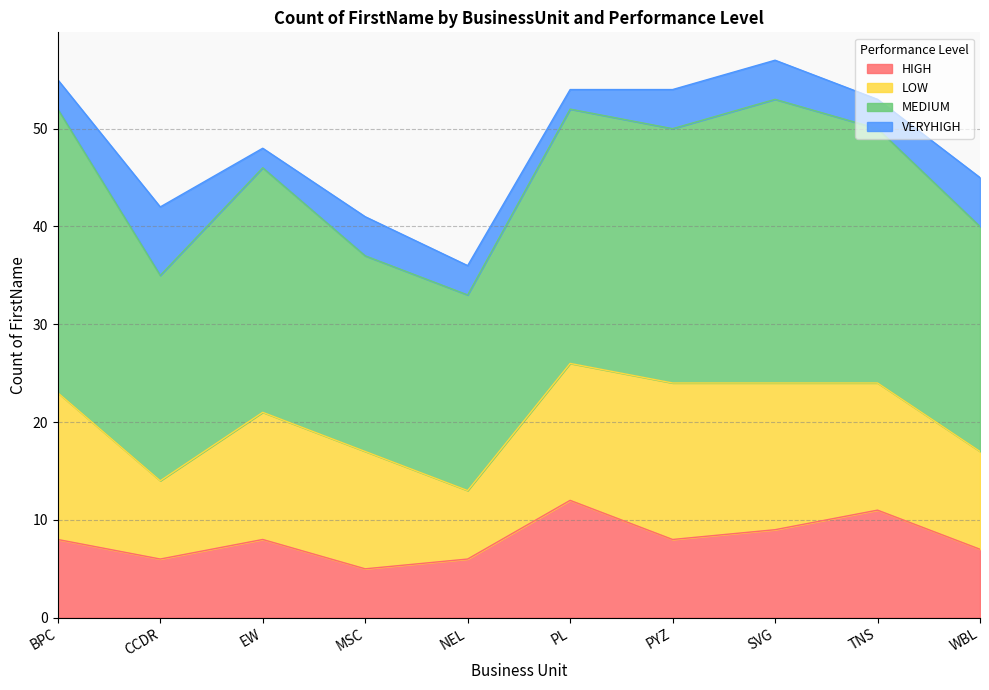

In LOW, how many points are higher than both neighbors (excluding endpoints)?

2